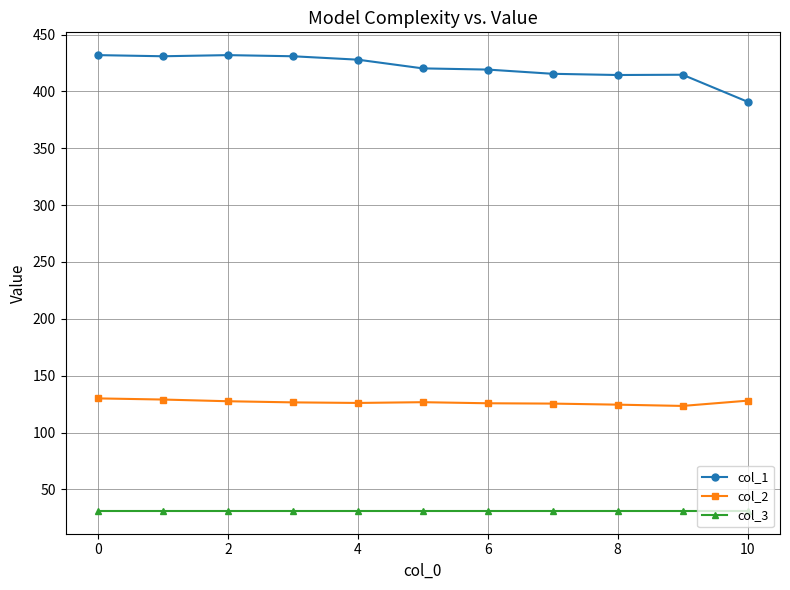

True or false: col_1 has more than 1 interior local peaks.

True